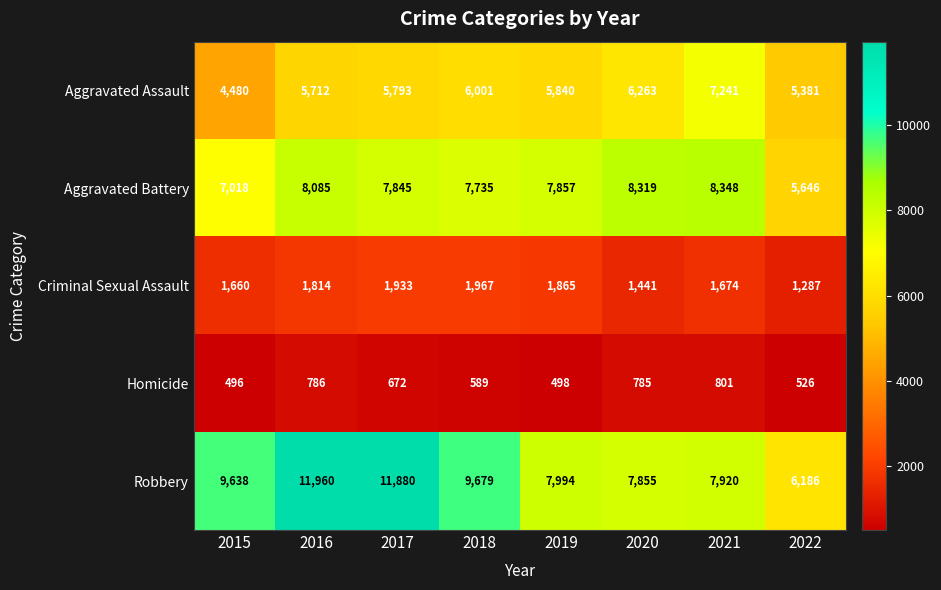

Which series has the largest range (max minus min)?

Robbery